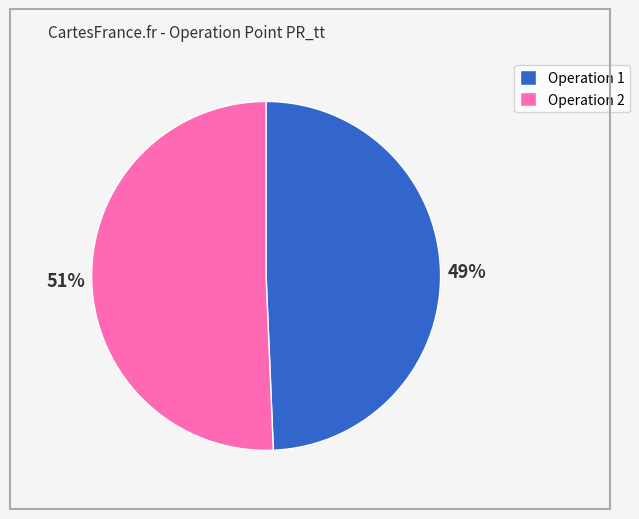

Count the number of slices in the pie.

2